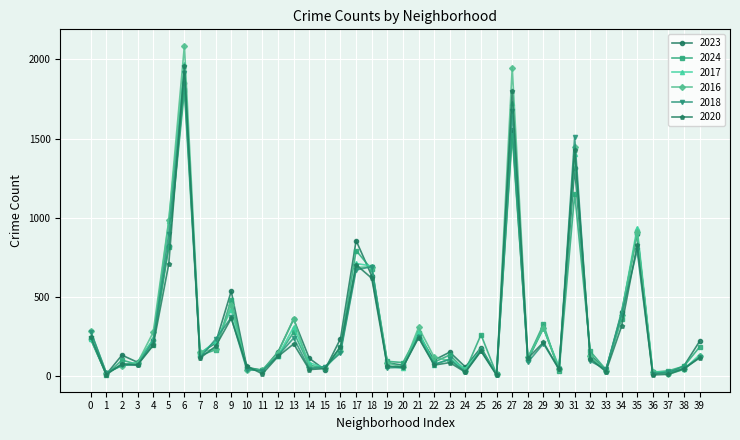

What are all the series names shown in the legend?

2023, 2024, 2017, 2016, 2018, 2020